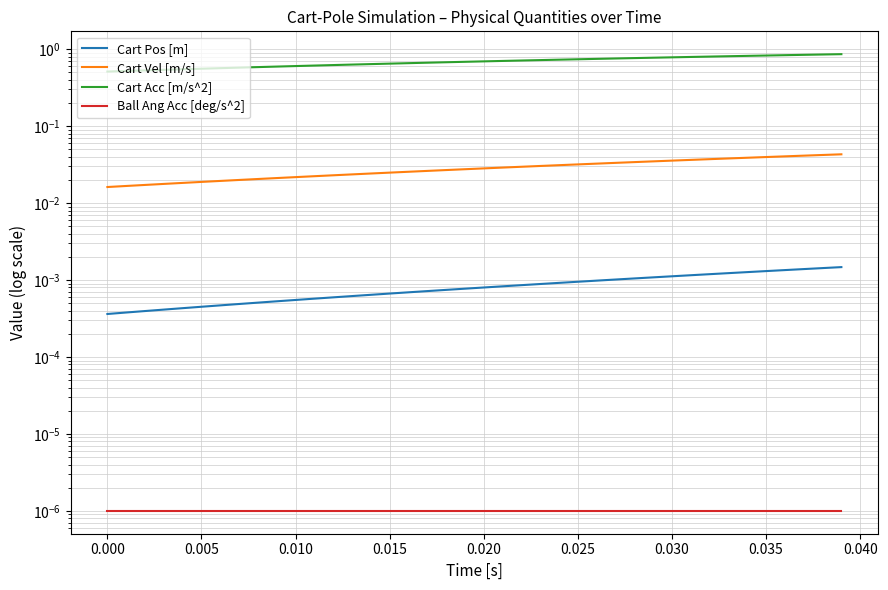

True or false: Cart Vel [m/s] and Cart Acc [m/s^2] cross at least once.

False